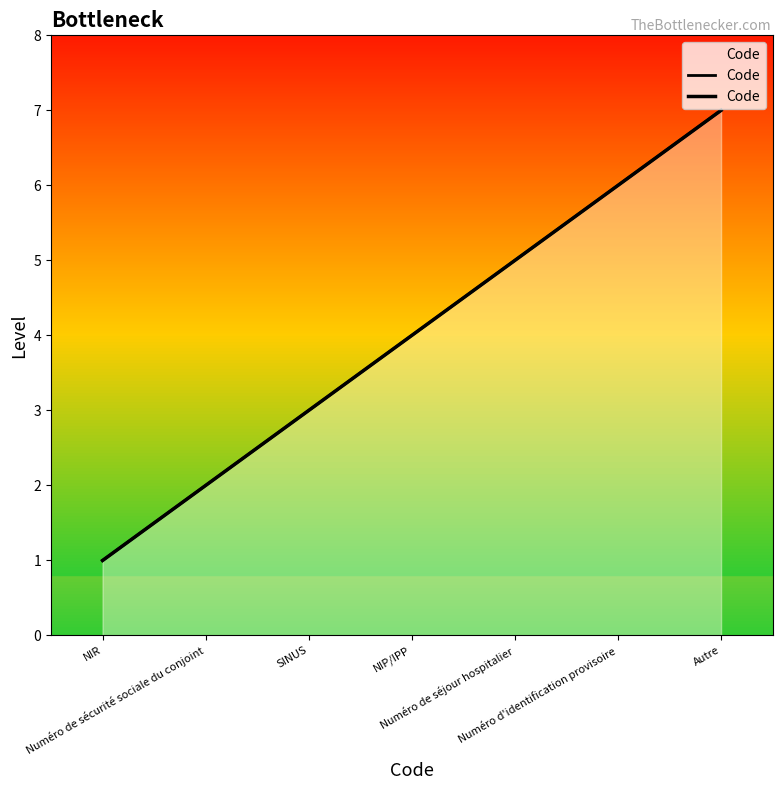

What is the difference between the values at Numéro de sécurité sociale du conjoint and NIR?

1